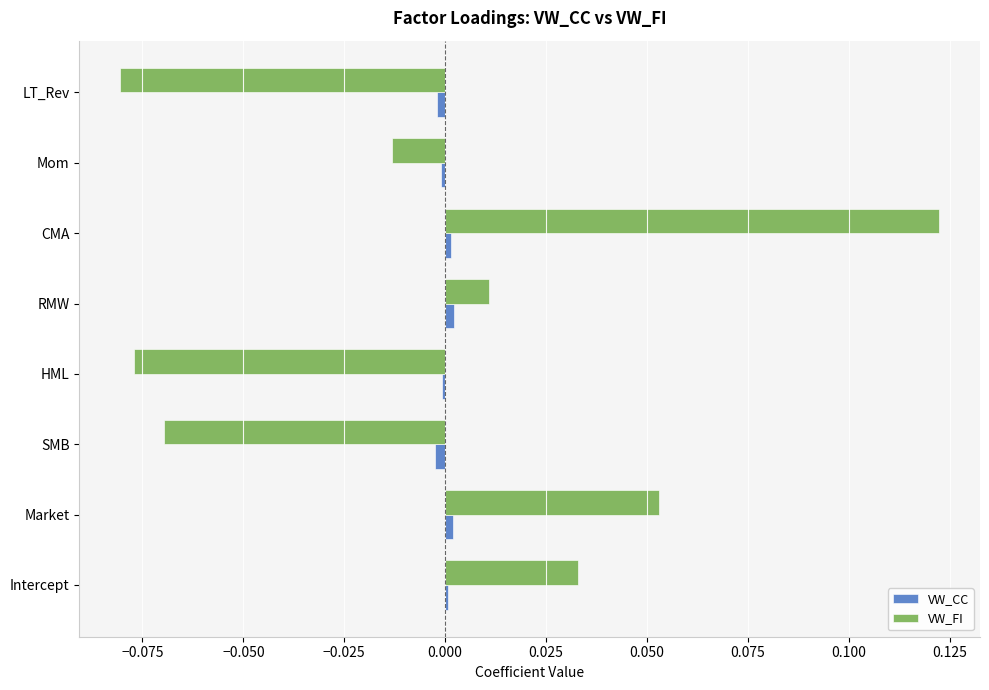

At LT_Rev, list the series in order from smallest to largest.

VW_FI, VW_CC